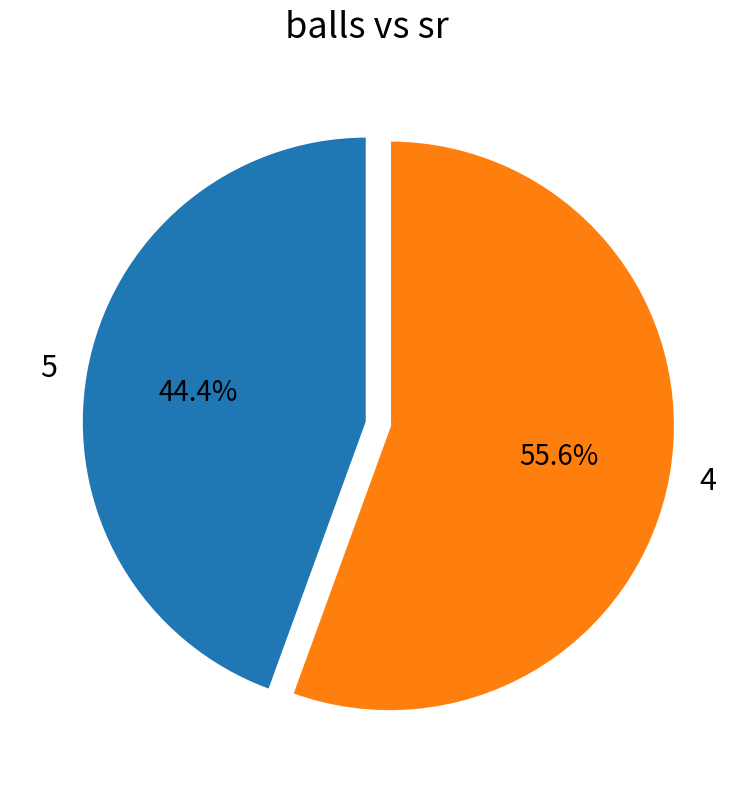

What portion of the pie excludes 5?

55.6%